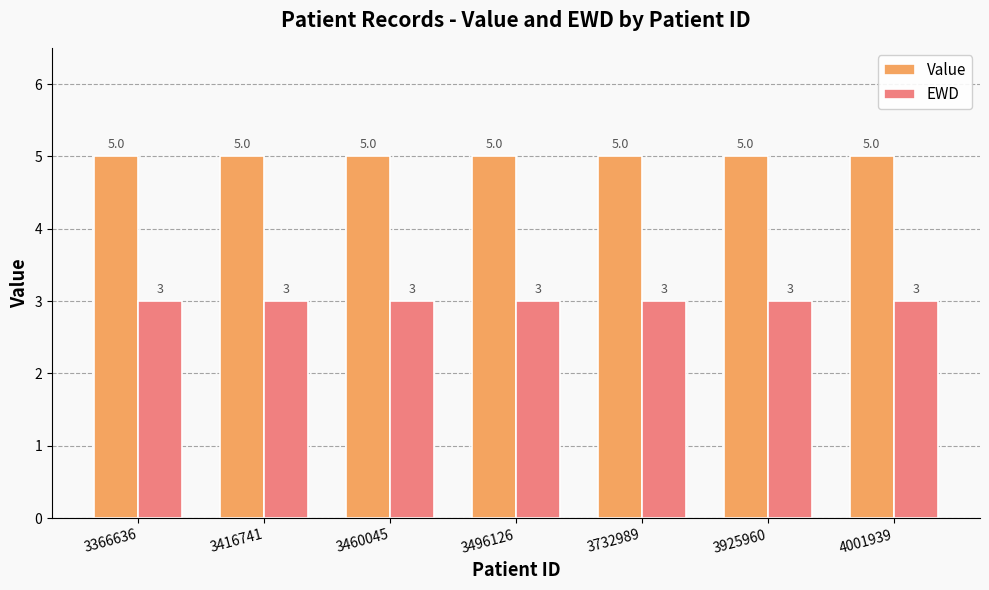

Read the Value value at 3732989.

5